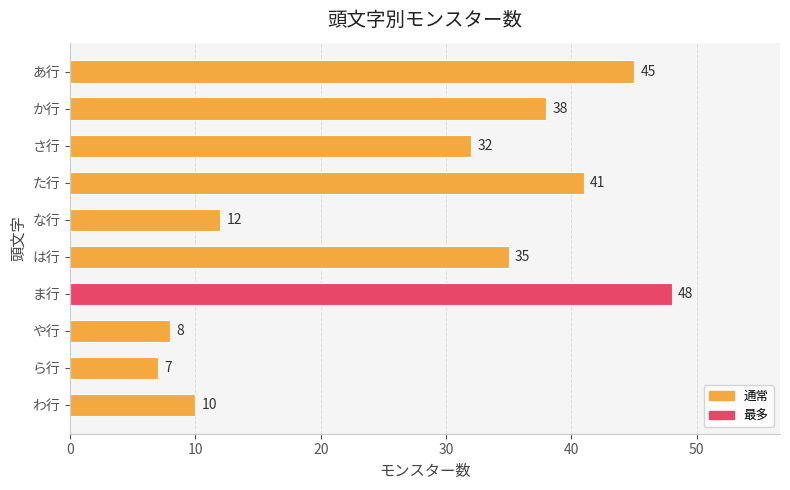

What is the difference between the second highest and minimum values?

38